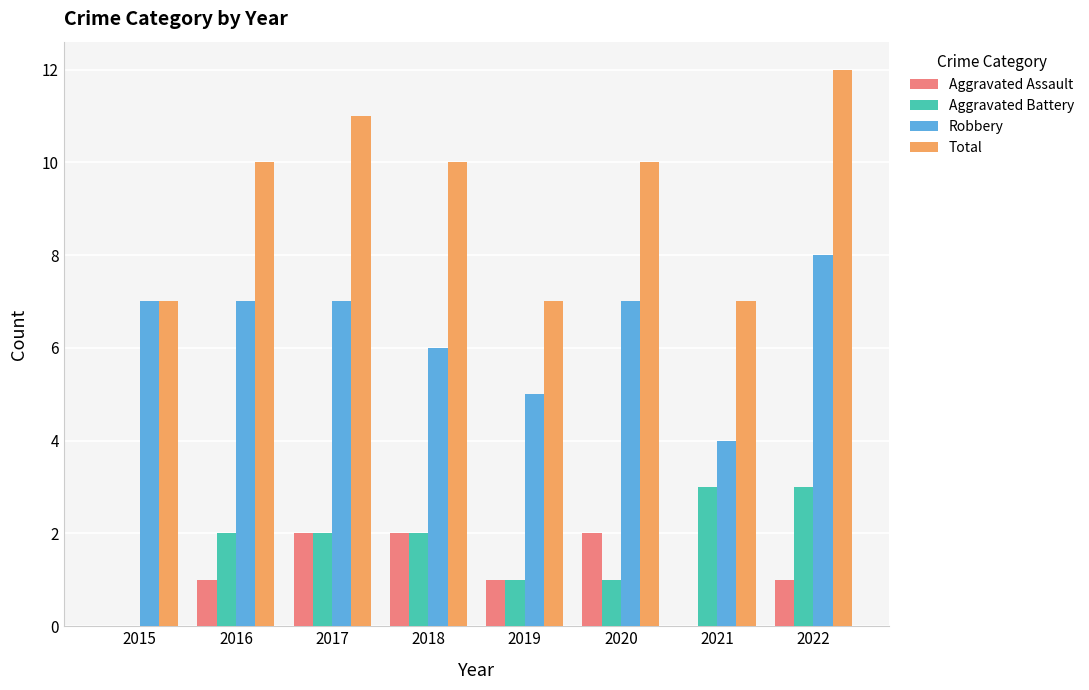

Is the value of Aggravated Battery at 2022 greater than the value of Total at 2016?

No